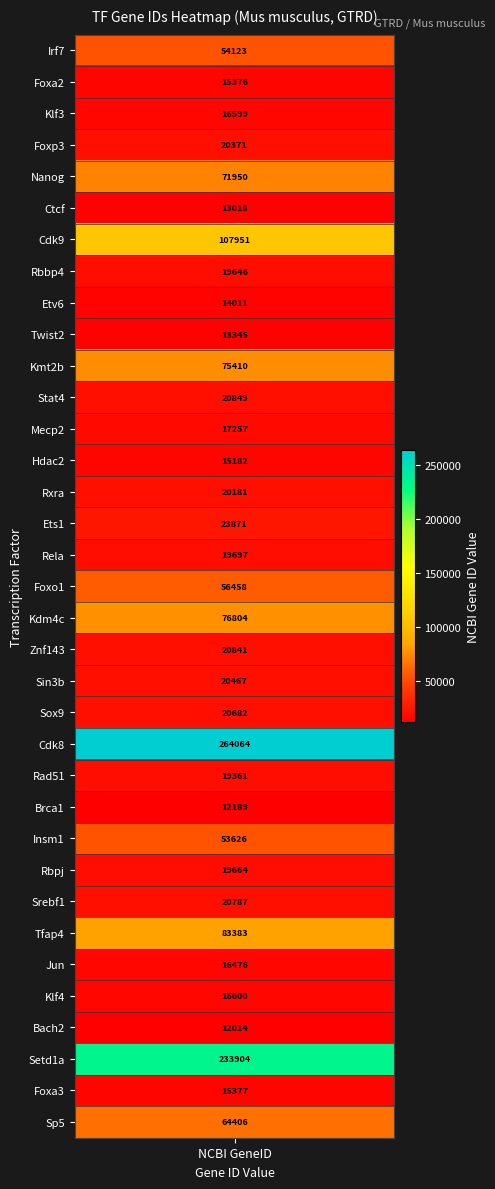

List the labels in order of value, smallest first.

Bach2, Brca1, Ctcf, Twist2, Etv6, Hdac2, Foxa2, Foxa3, Jun, Klf3, Klf4, Mecp2, Rad51, Rbbp4, Rbpj, Rela, Rxra, Foxp3, Sin3b, Sox9, Srebf1, Znf143, Stat4, Ets1, Insm1, Irf7, Foxo1, Sp5, Nanog, Kmt2b, Kdm4c, Tfap4, Cdk9, Setd1a, Cdk8